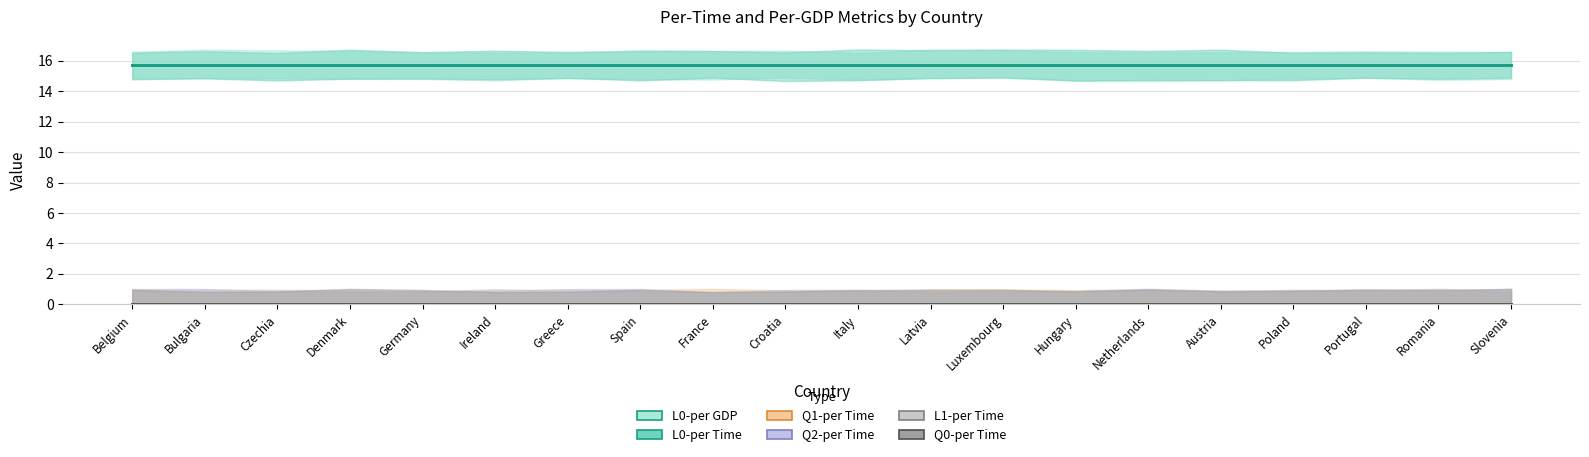

True or false: L0-per Time has a value of 23.5 at Portugal.

False